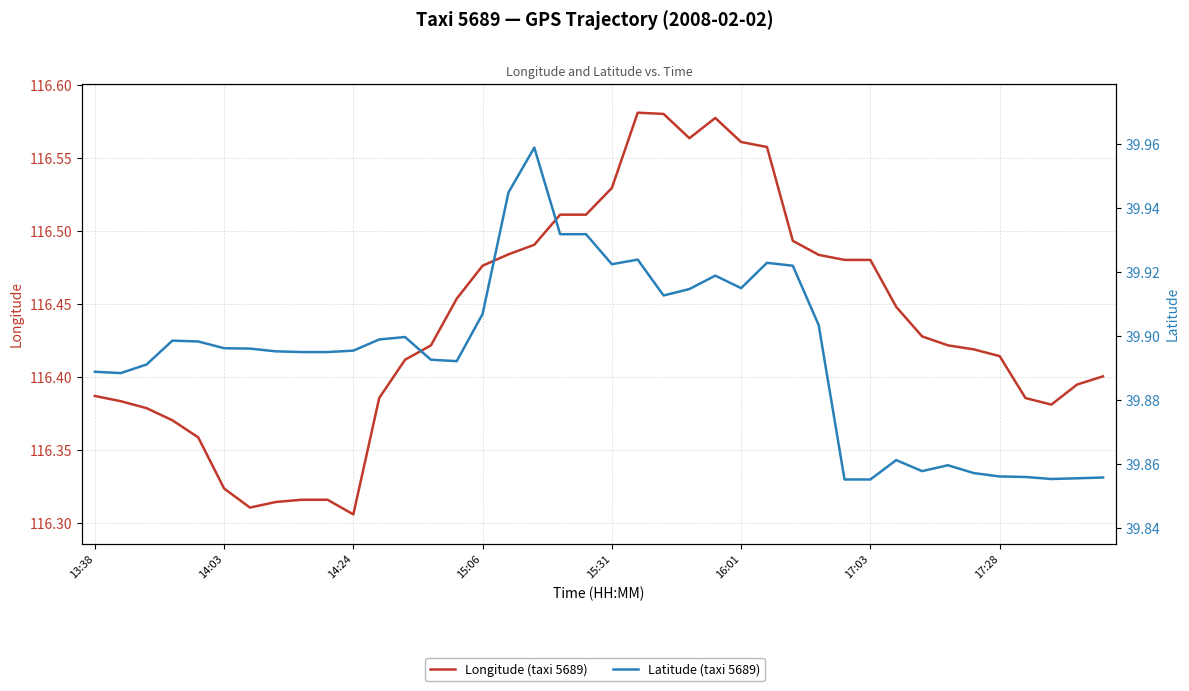

Rank the series by their average value, from lowest to highest.

Latitude (taxi 5689), Longitude (taxi 5689)